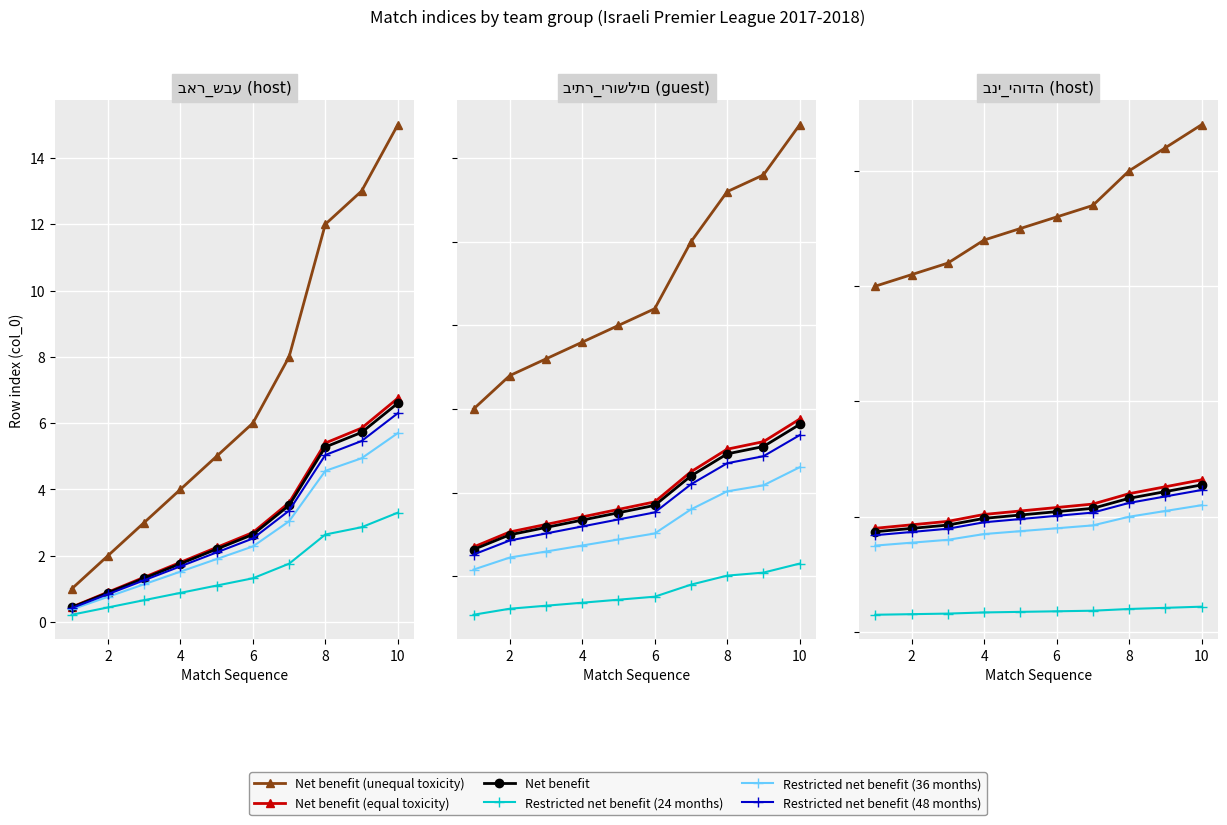

Between 12 and 7, which is larger?

7